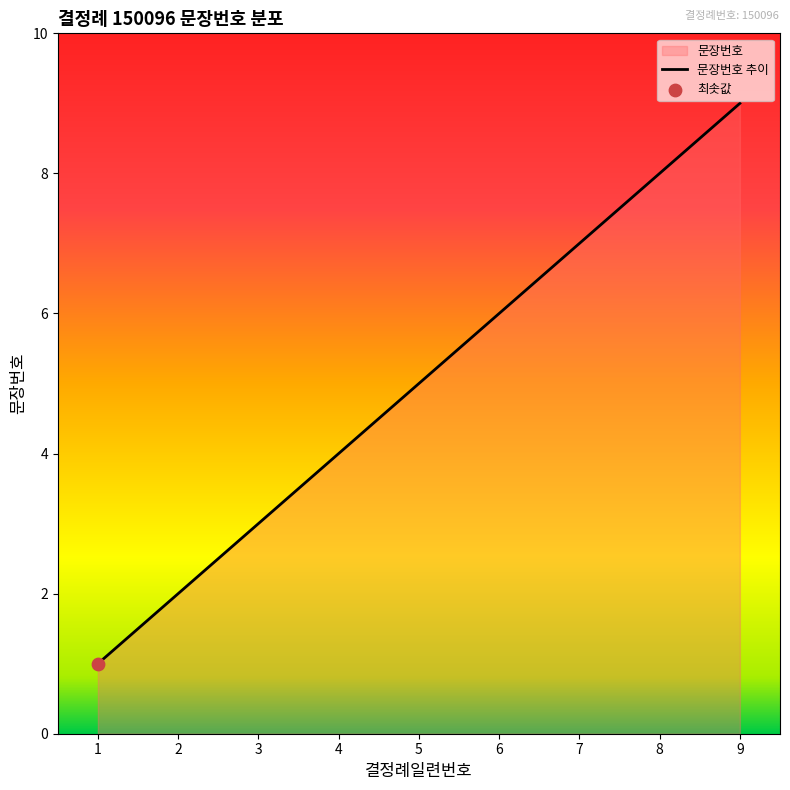

What is the change in value from 5 to 6?

+1